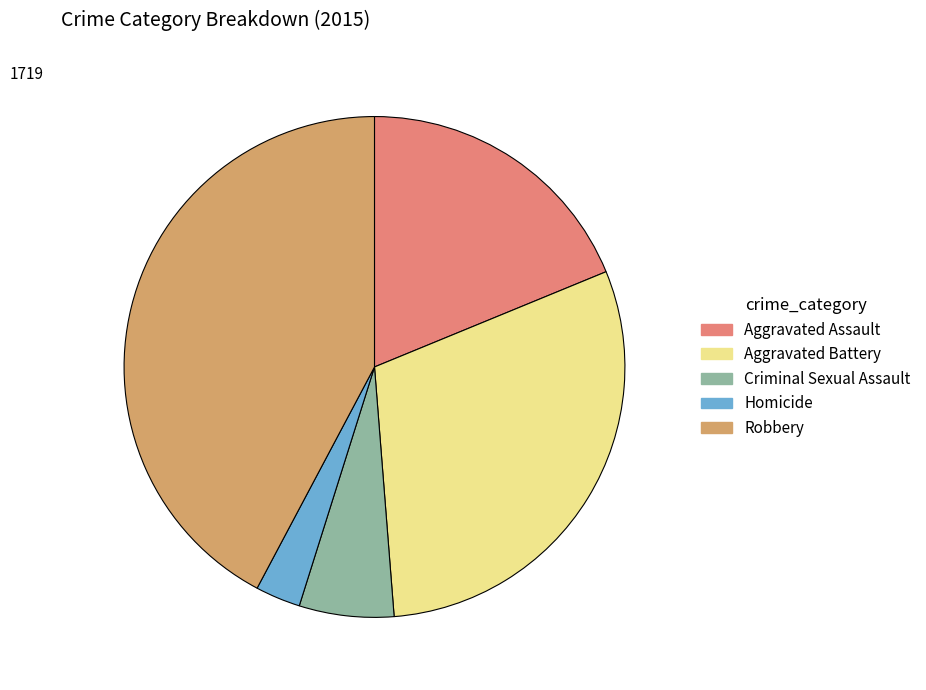

Rank the categories by value from lowest to highest.

Homicide, Criminal Sexual Assault, Aggravated Assault, Aggravated Battery, Robbery